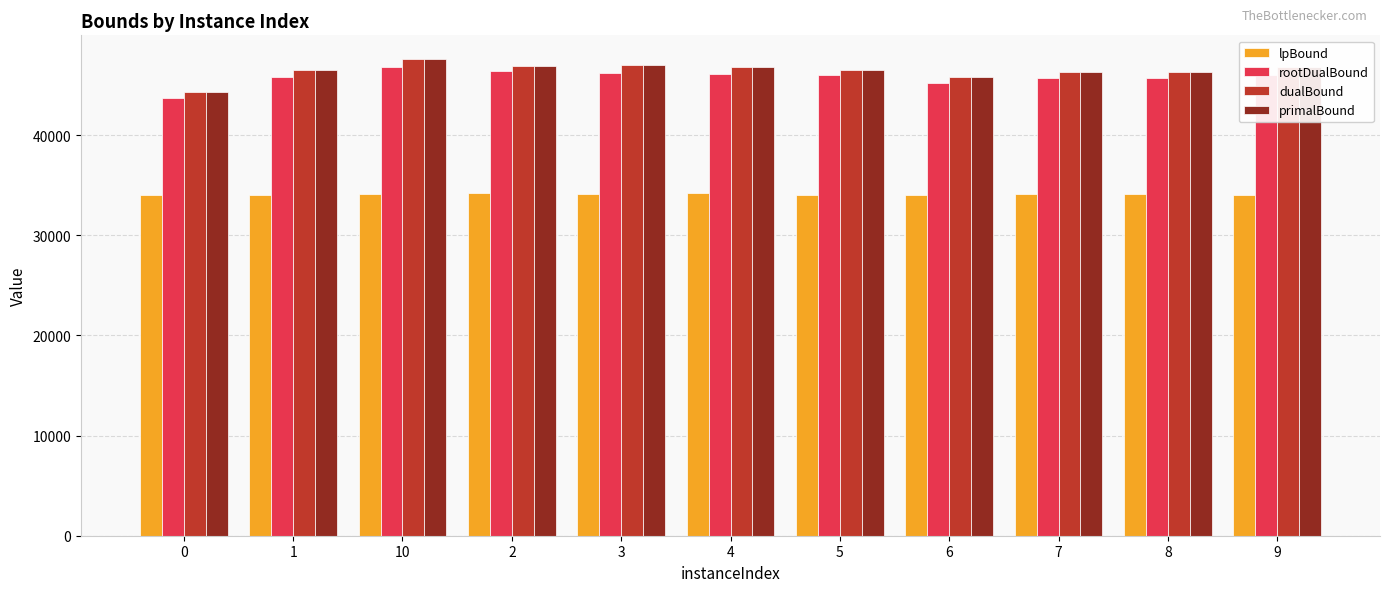

What is the total value across all series at 7?

172380.3